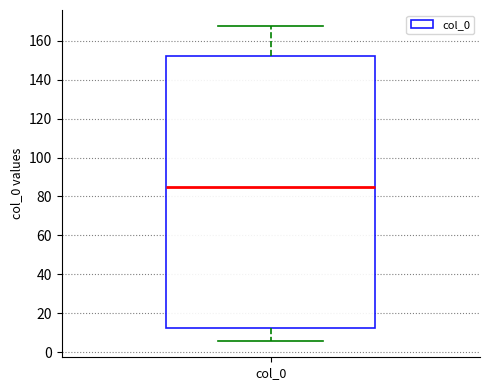

Where is the upper edge of the box for col_0 on the y-axis? The values are not printed on the chart, so give them approximately, as read against the axis.

152